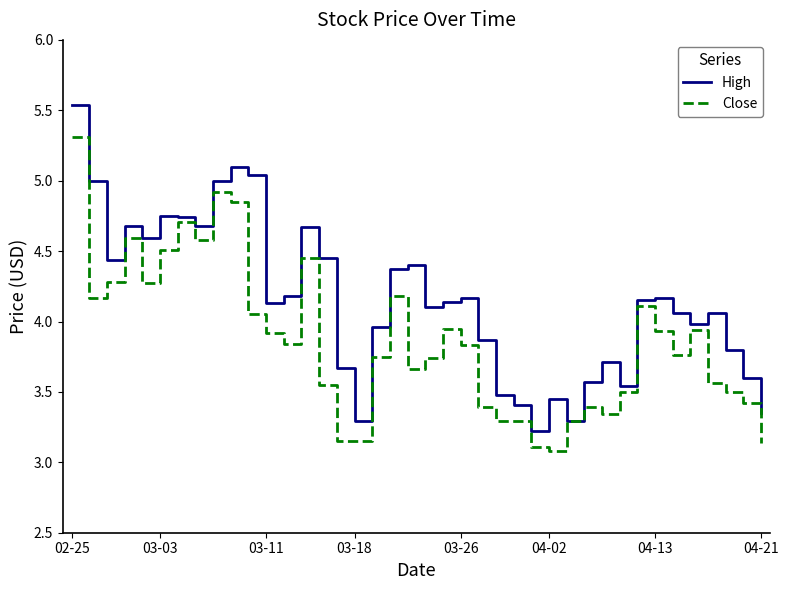

List the series in order of their overall mean, lowest first.

Close, High